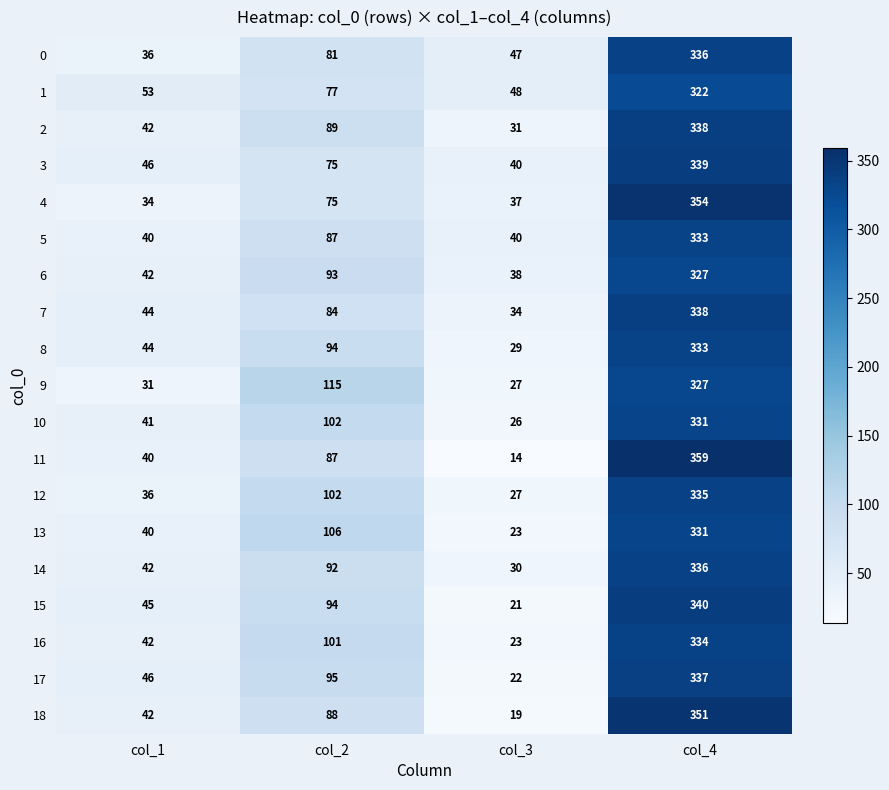

List the labels in order of 7 value, largest first.

col_4, col_2, col_1, col_3